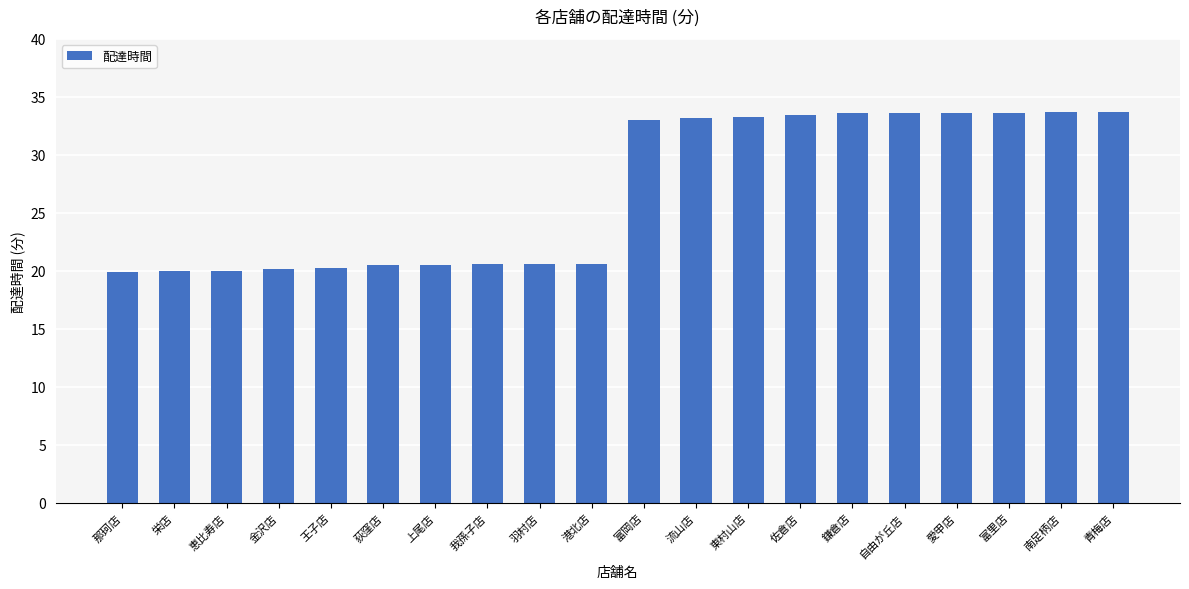

Does the chart contain stacked bars?

No